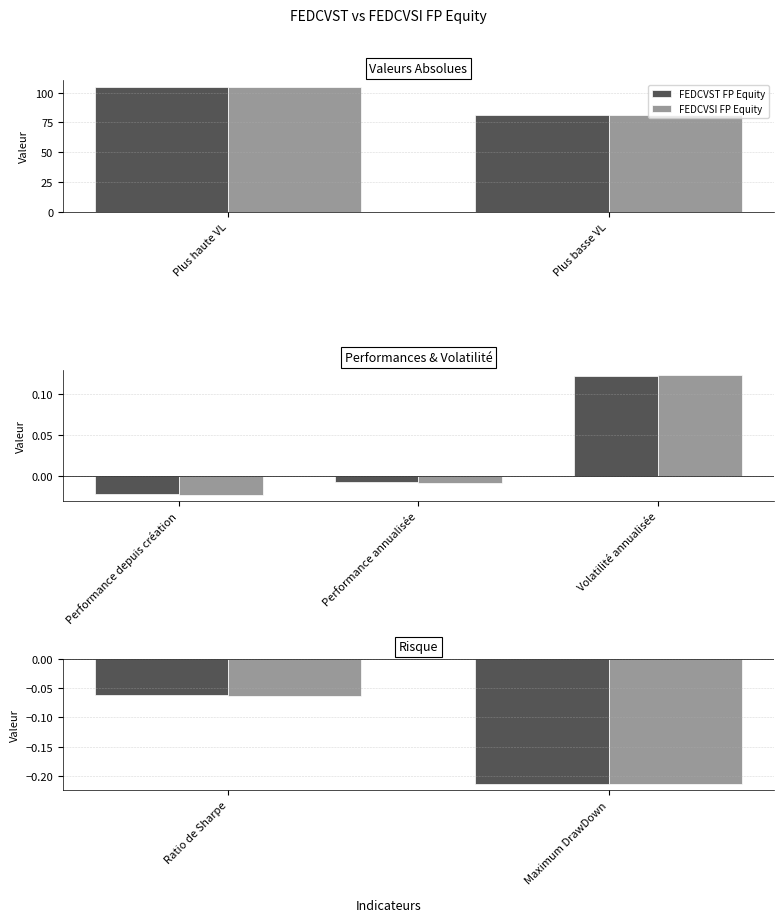

Rank the series at Ratio de Sharpe from highest to lowest value.

FEDCVST FP Equity, FEDCVSI FP Equity